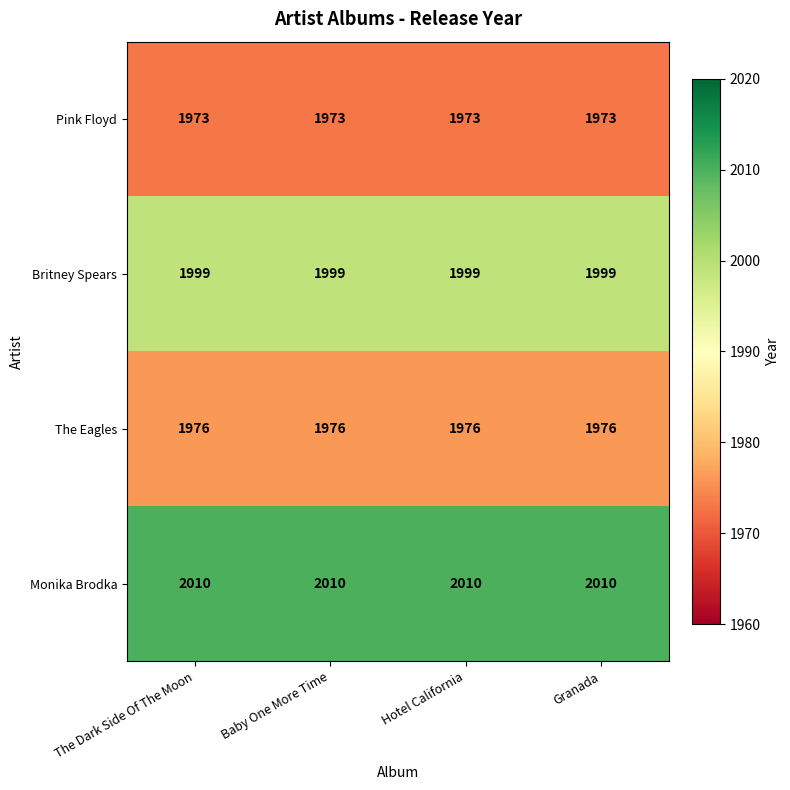

How many data points does each series have?

4